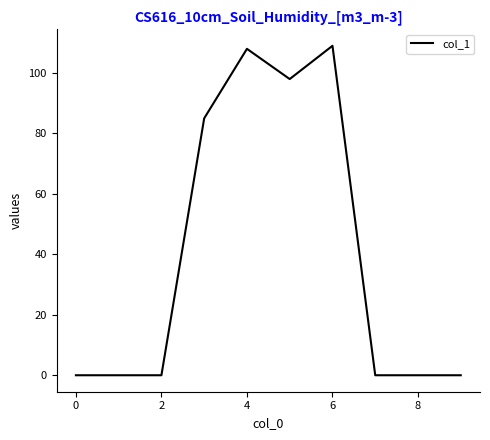

What is the difference between the maximum and minimum values?

109